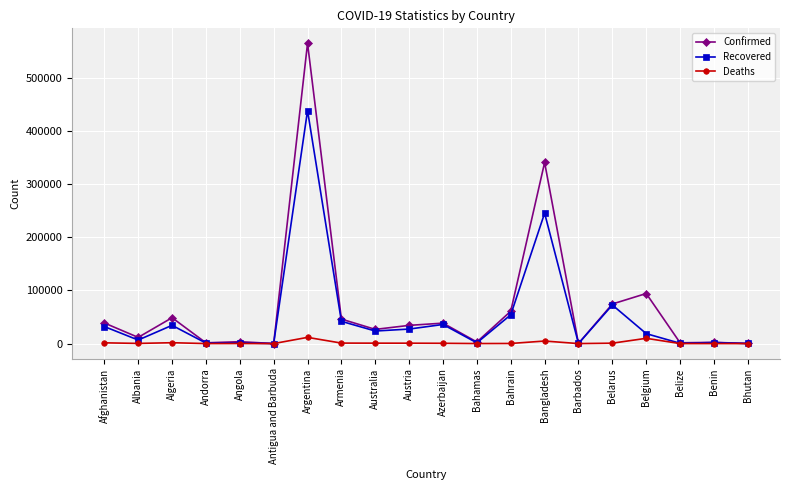

Which category has the highest value across all series?

Argentina